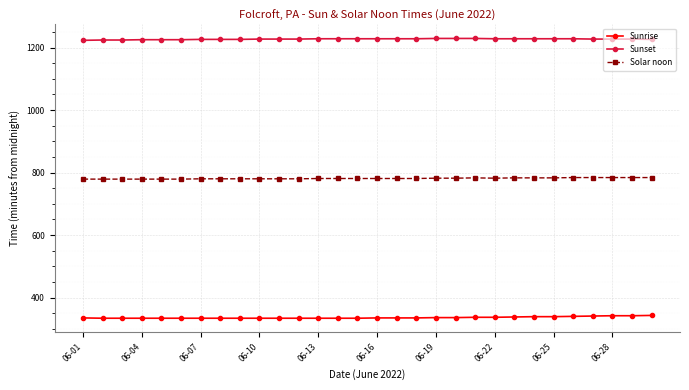

What is the difference between the second highest and minimum values in the Sunset series?

6